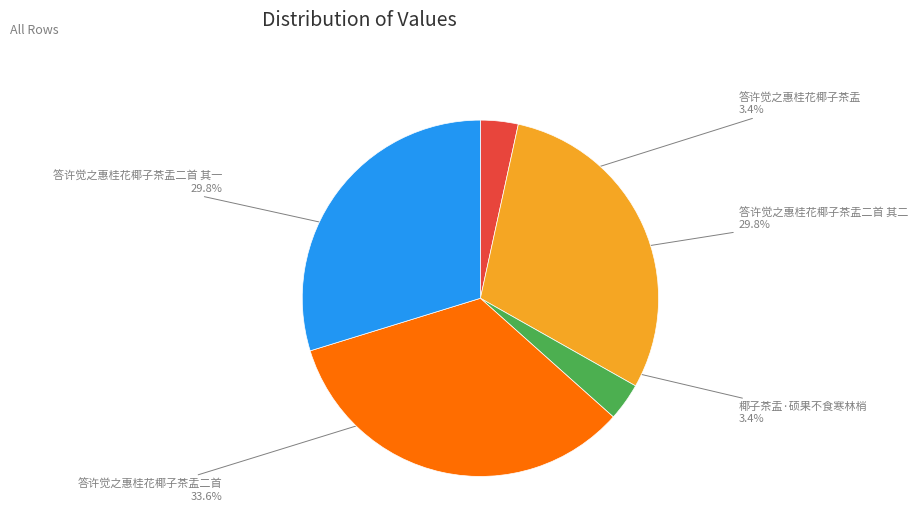

The 答许觉之惠桂花椰子茶盂 slice represents 3% of the pie. True or false?

True